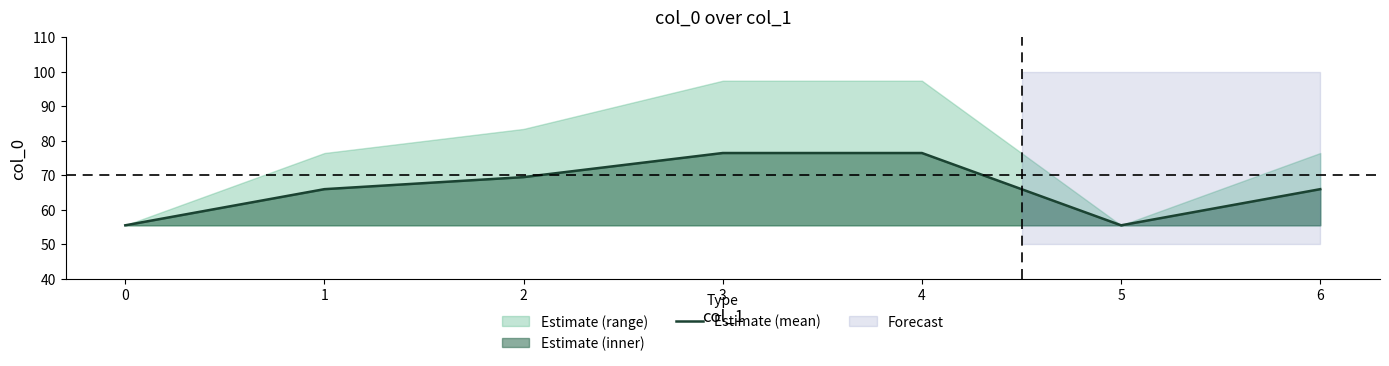

Where is the data nearest to the value 65?

1